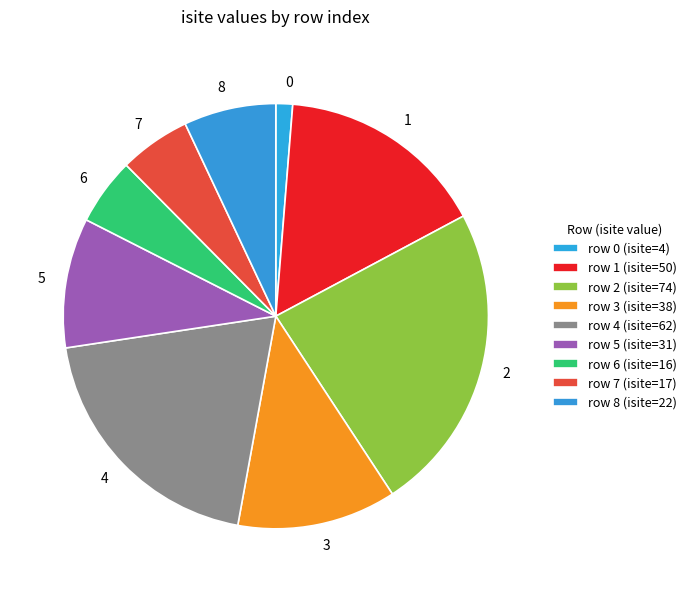

Combined, do 0 and 3 account for over 50%?

No